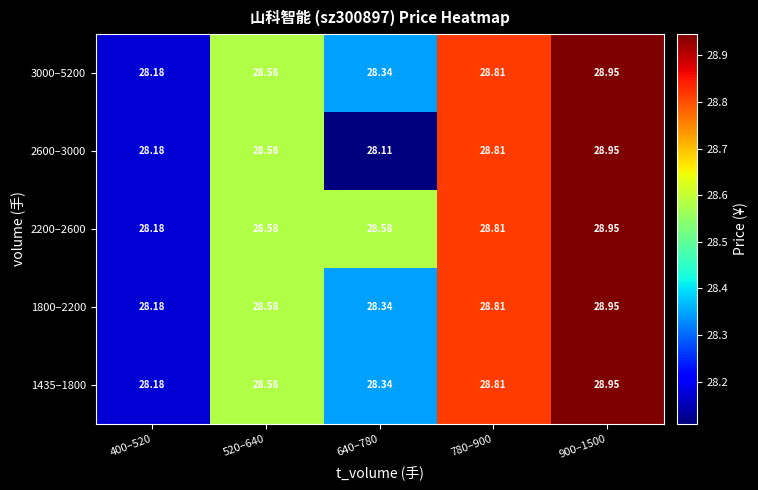

Is the value of 1800–2200 at 780–900 greater than the value of 2200–2600 at 900–1500?

No